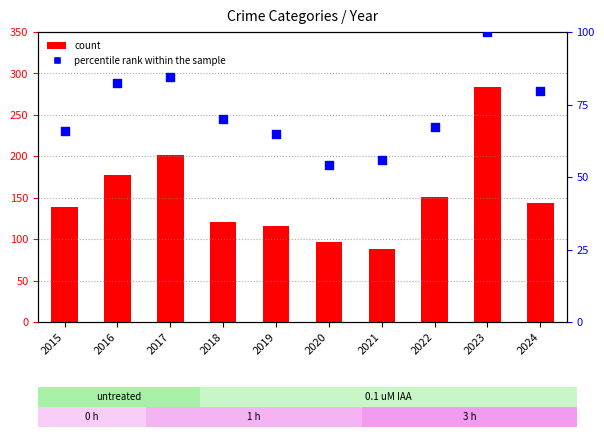

Which series reaches the maximum Y coordinate?

Robbery